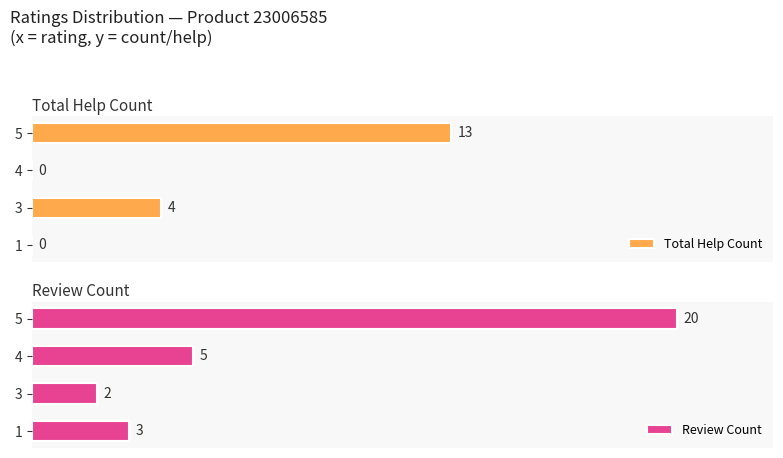

What is the maximum value for Review Count?

20